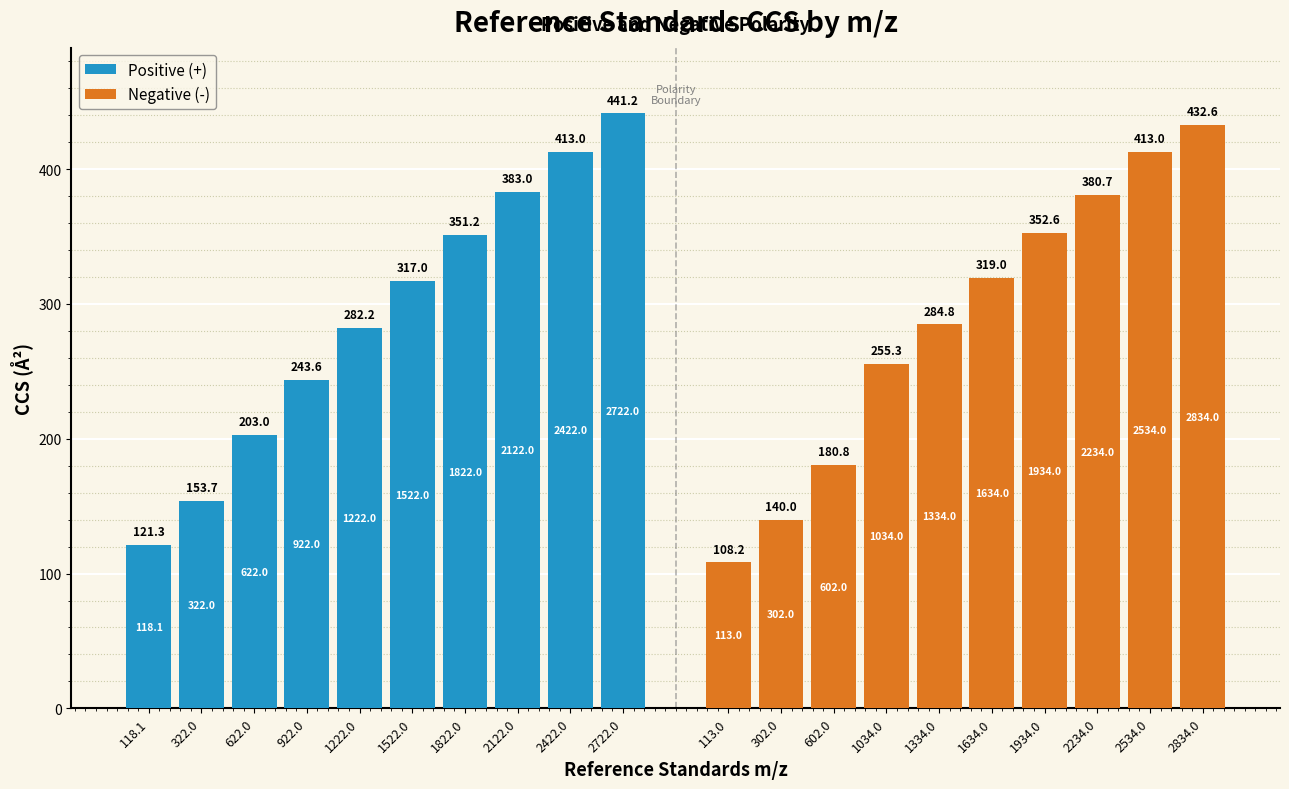

True or false: Positive (+) has a value of 143.0 at 922.0.

False